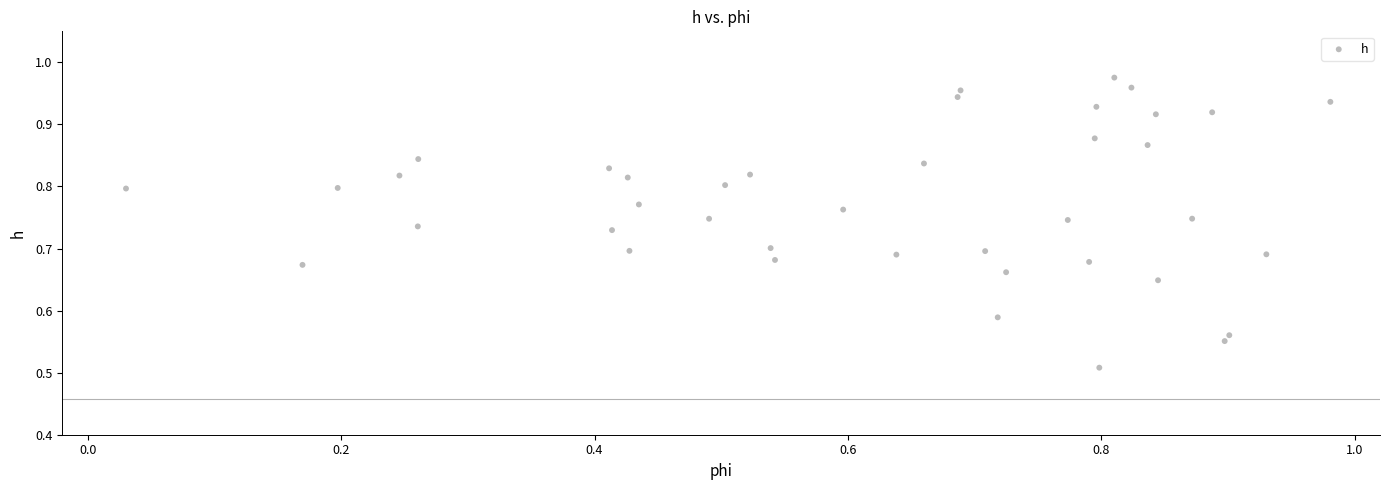

How many points are shown in the scatter plot?

40